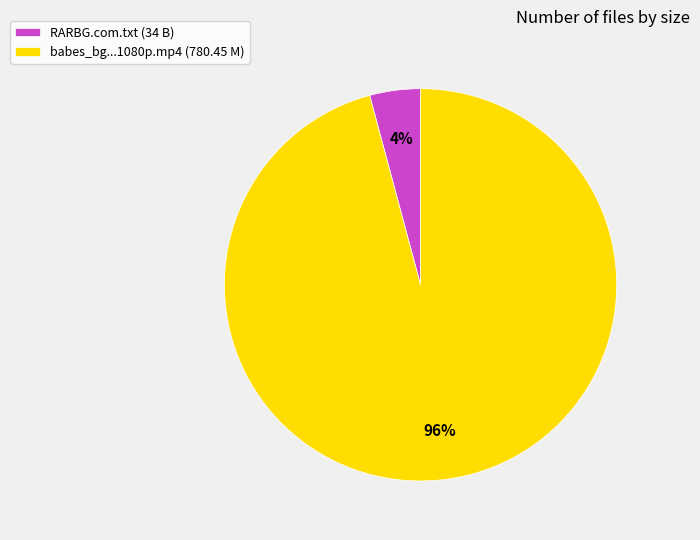

Does any single category account for the majority?

Yes